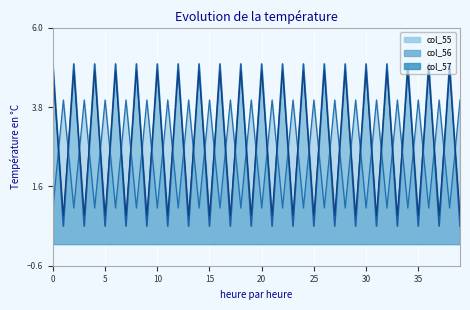

True or false: col_56 and col_55 intersect in this chart.

True